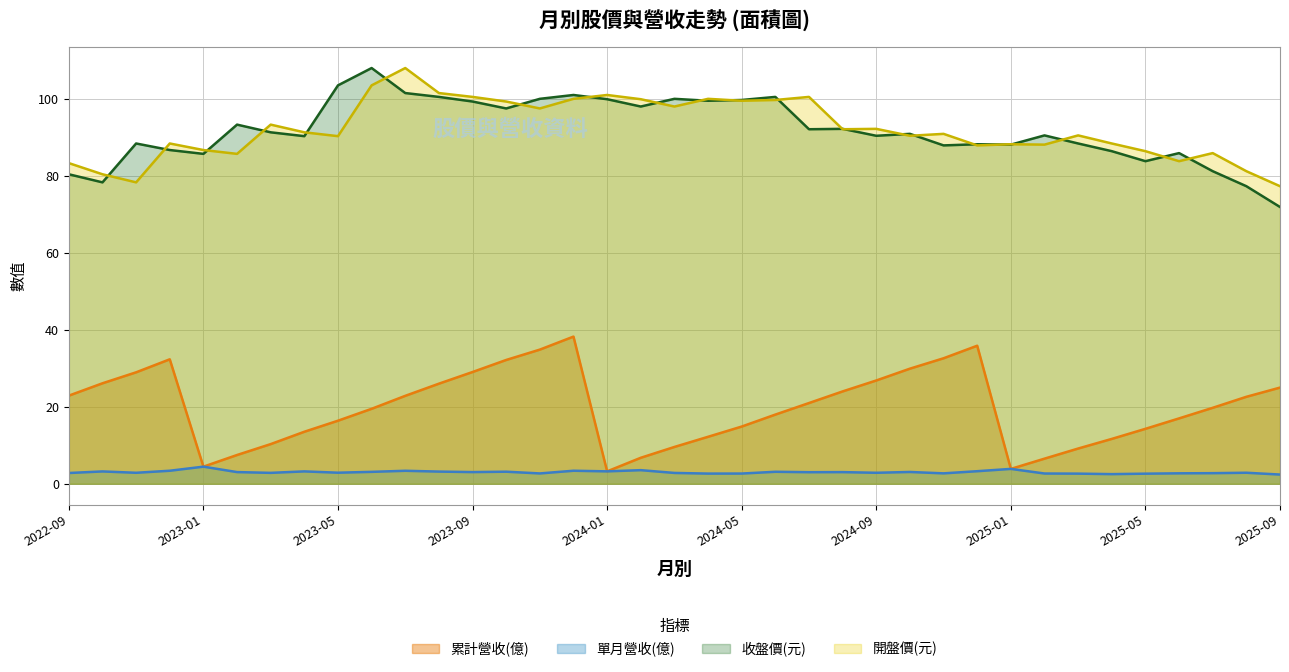

What is the maximum value shown in the chart?

108.0